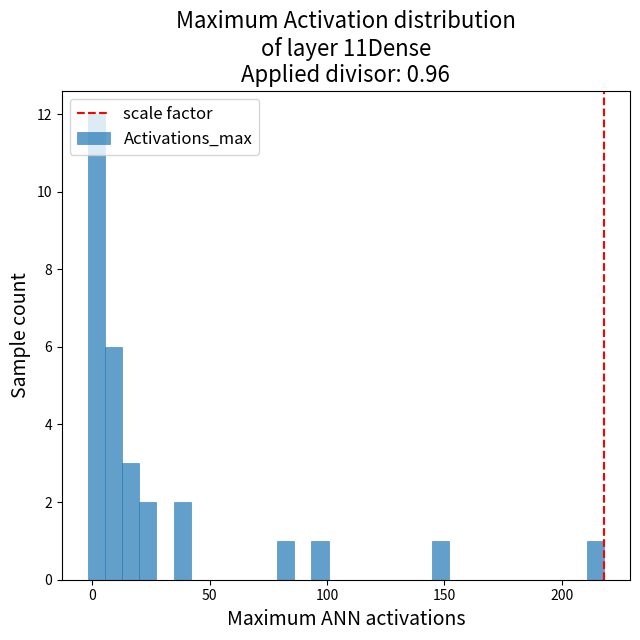

Read against the x-axis, roughly where is the centre of the tallest bar?

0